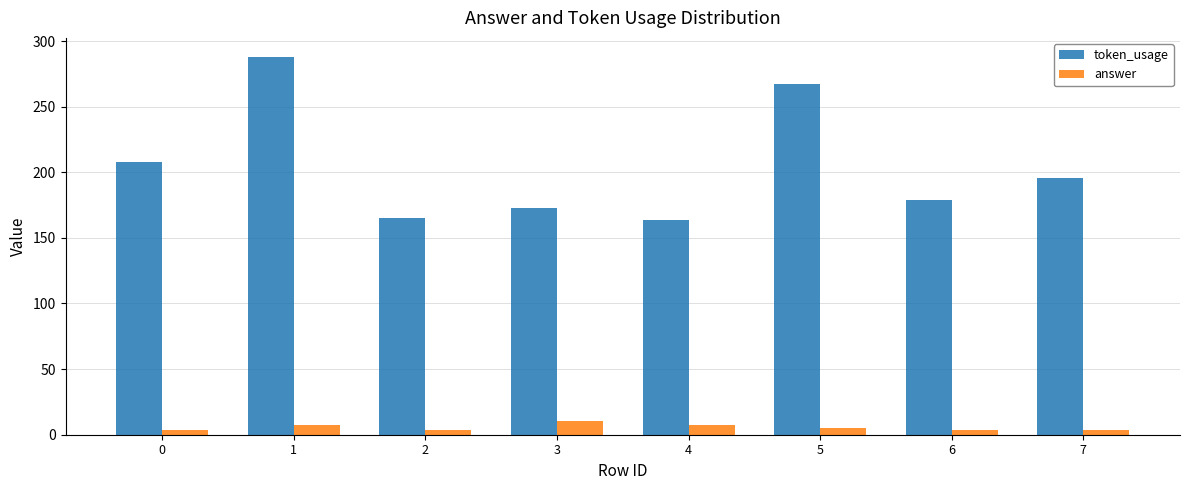

Which series has the largest total across all categories?

token_usage